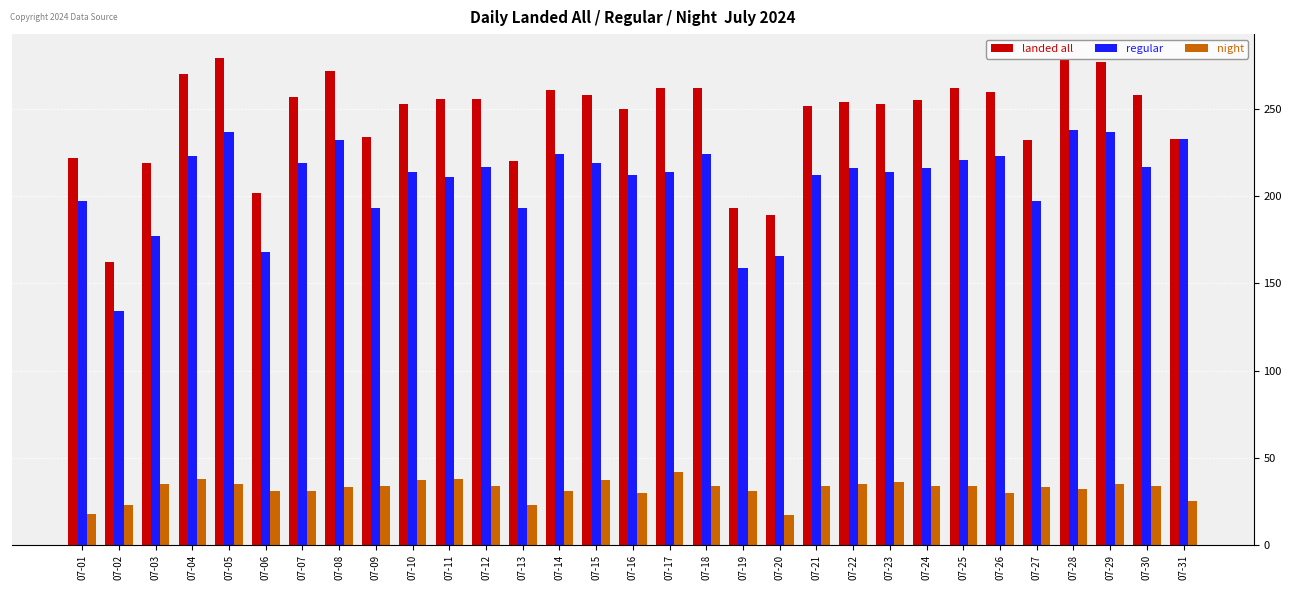

Which series has the largest total across all categories?

landed all